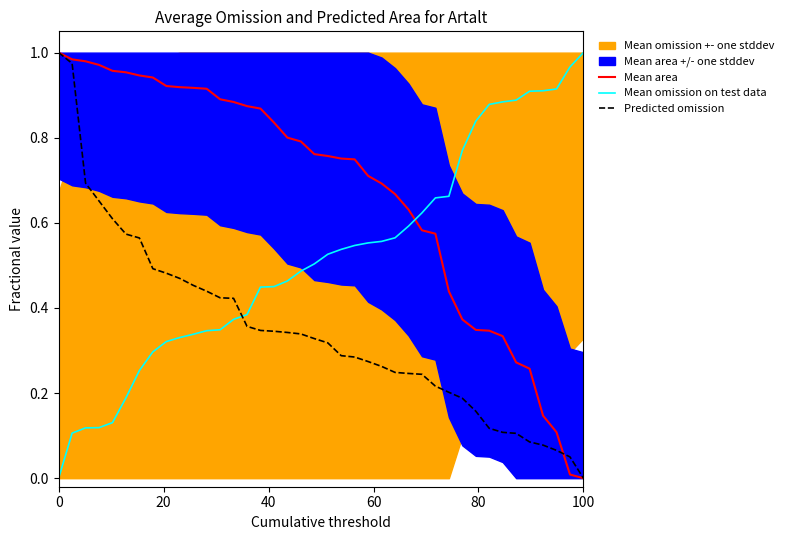

True or false: Mean area and Mean omission on test data cross at least once.

True